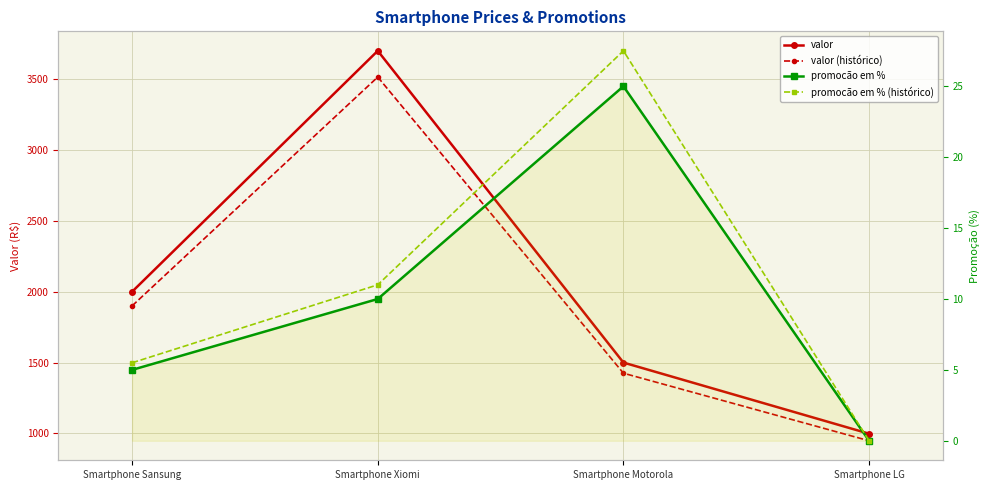

The value of valor (histórico) at Smartphone Sansung is 1900.0. True or false?

True